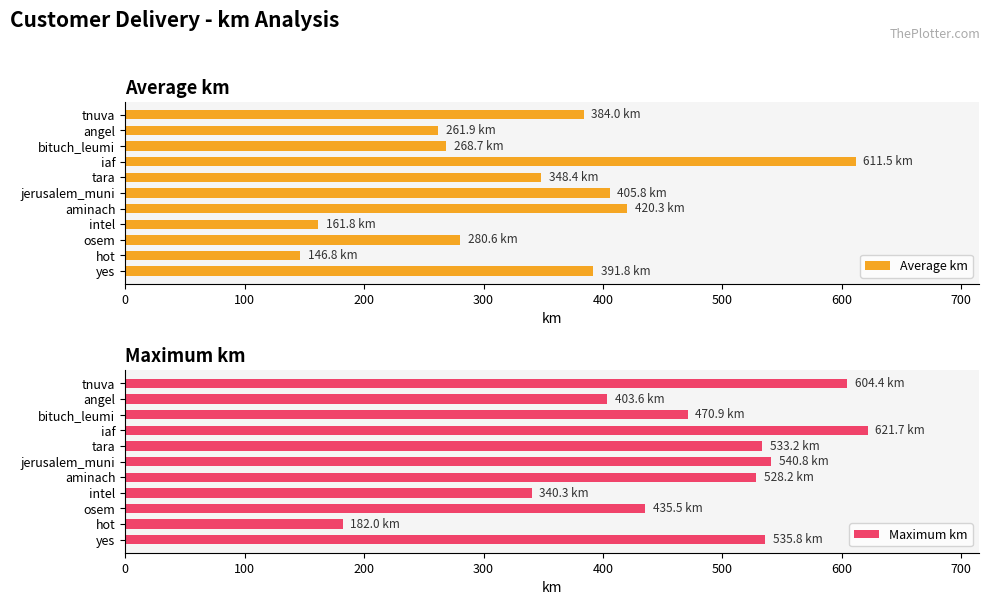

What is the difference between the second highest and minimum values in the Average km series?

273.6